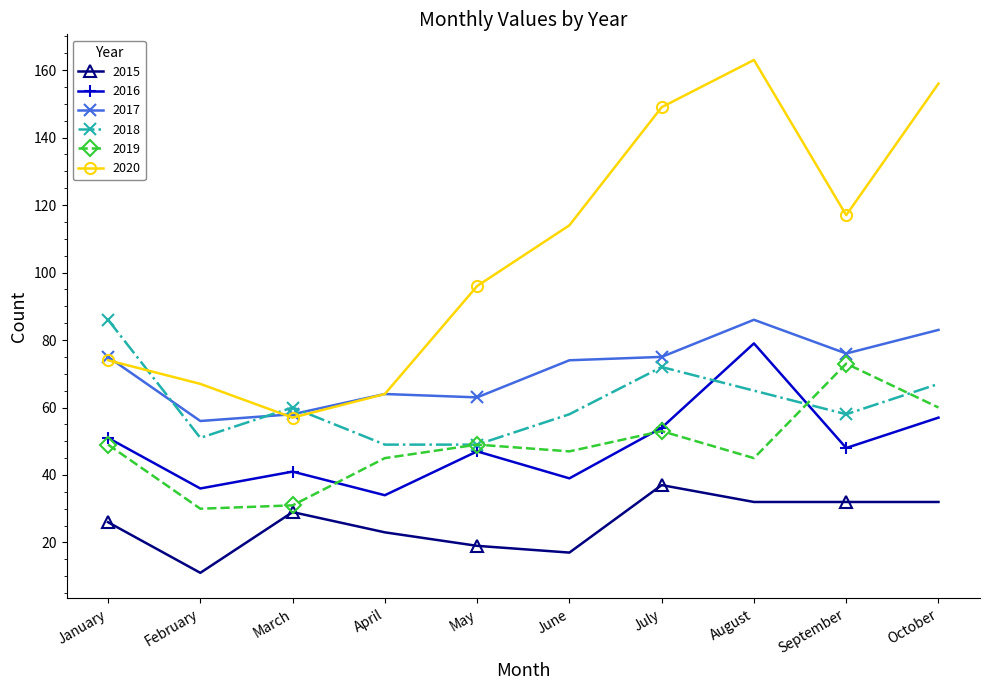

Is the value of 2017 at October greater than the value of 2018 at February?

Yes